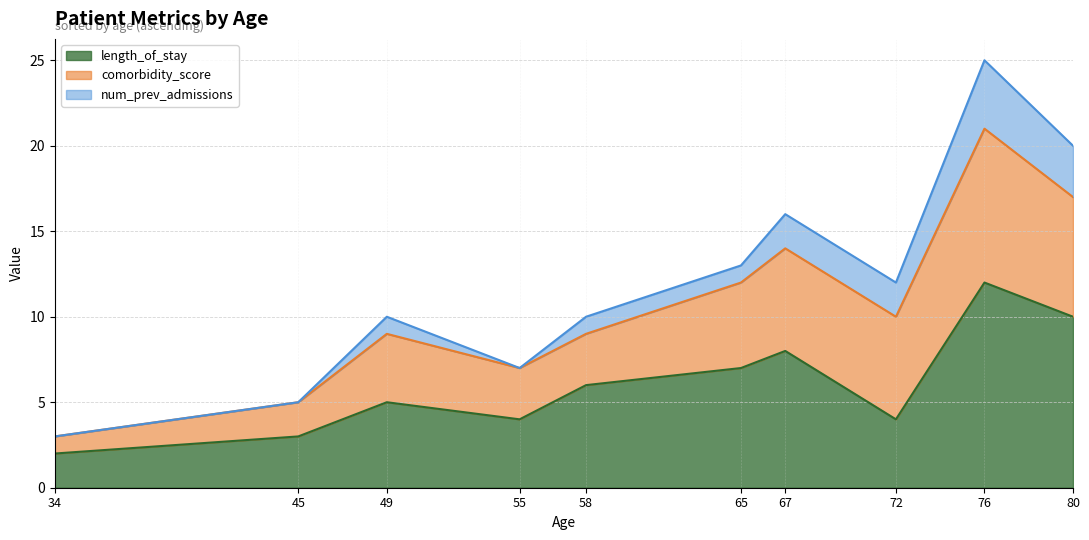

The value of length_of_stay at 58 is 6. True or false?

True